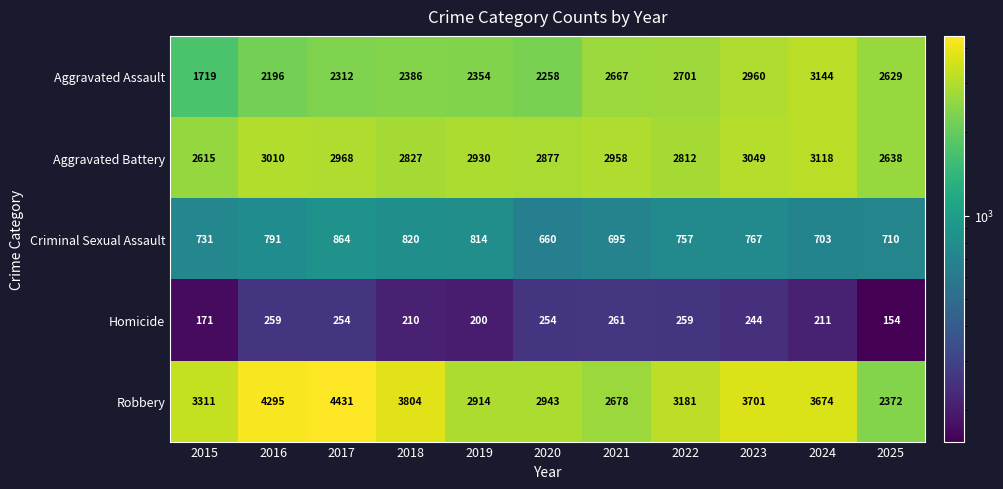

At which label is Criminal Sexual Assault closest to 762?

2022